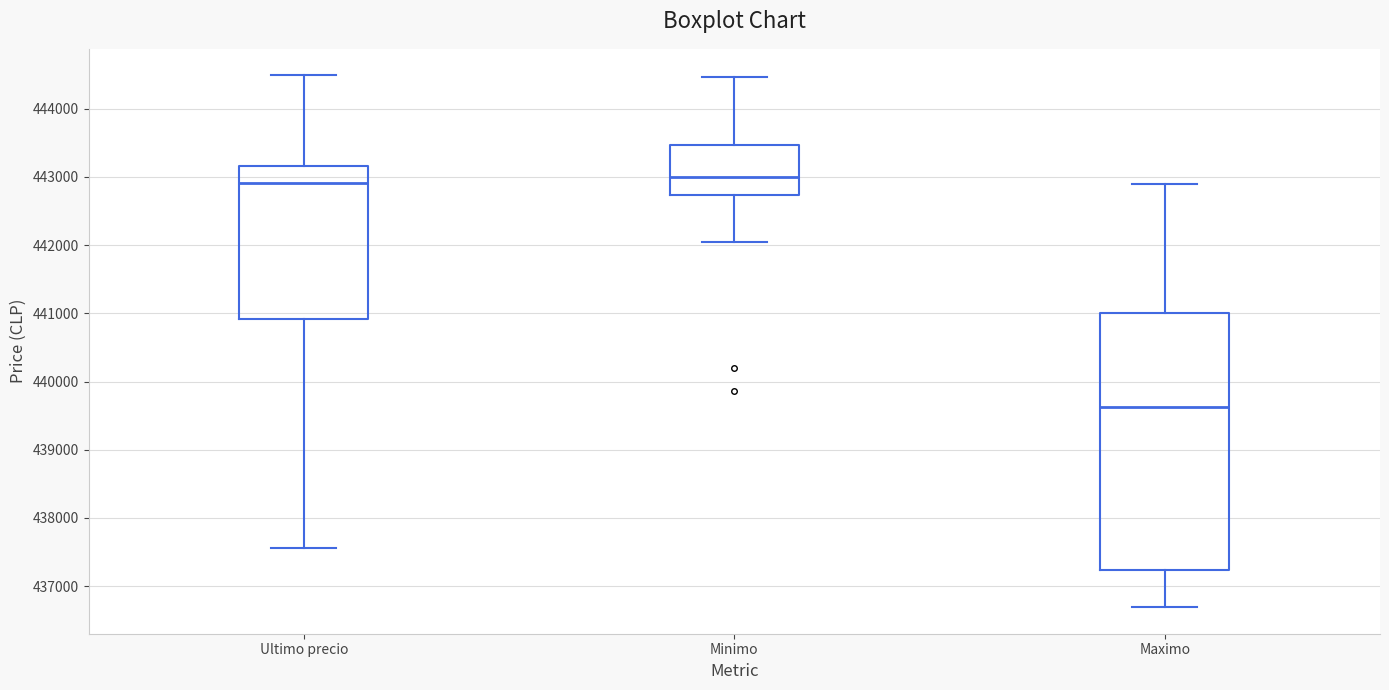

Comparing the boxes themselves (not the whiskers), which one is the tallest?

Maximo